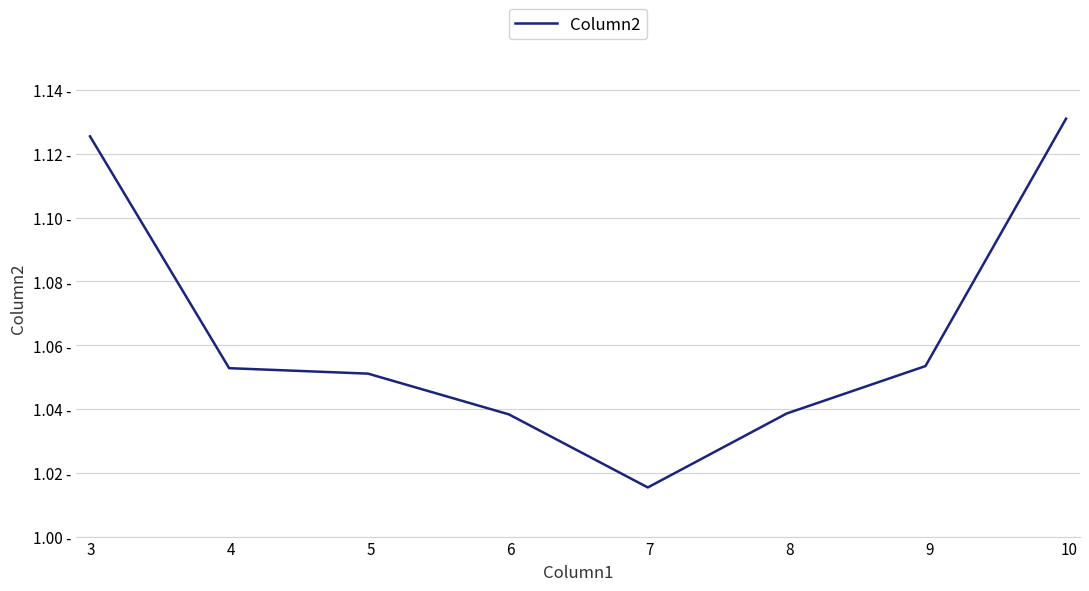

What is the average value?

1.1